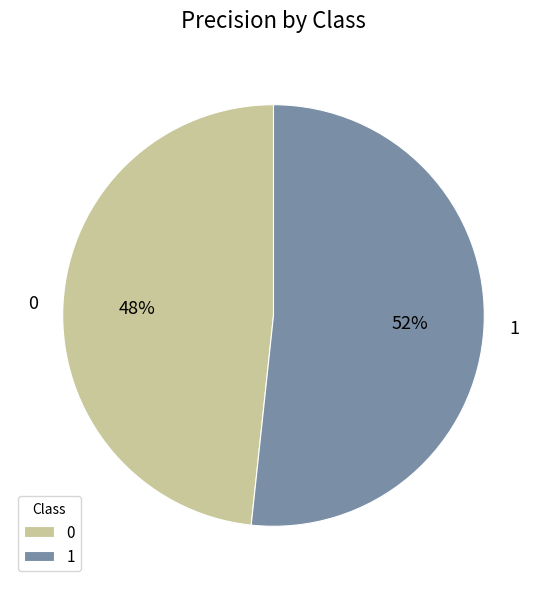

True or false: 1 accounts for 63% of the total.

False